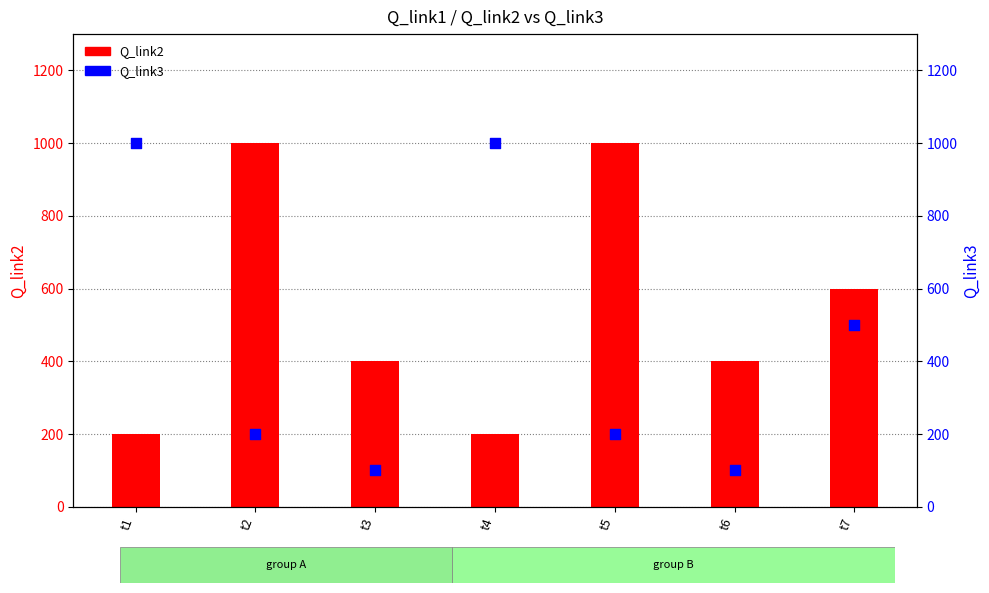

Which series has the widest spread of Y values?

Q_link3